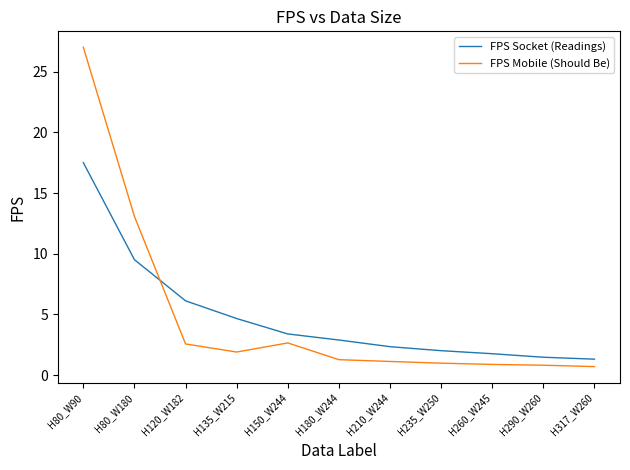

At which label is FPS Mobile (Should Be) closest to 13?

H80_W180